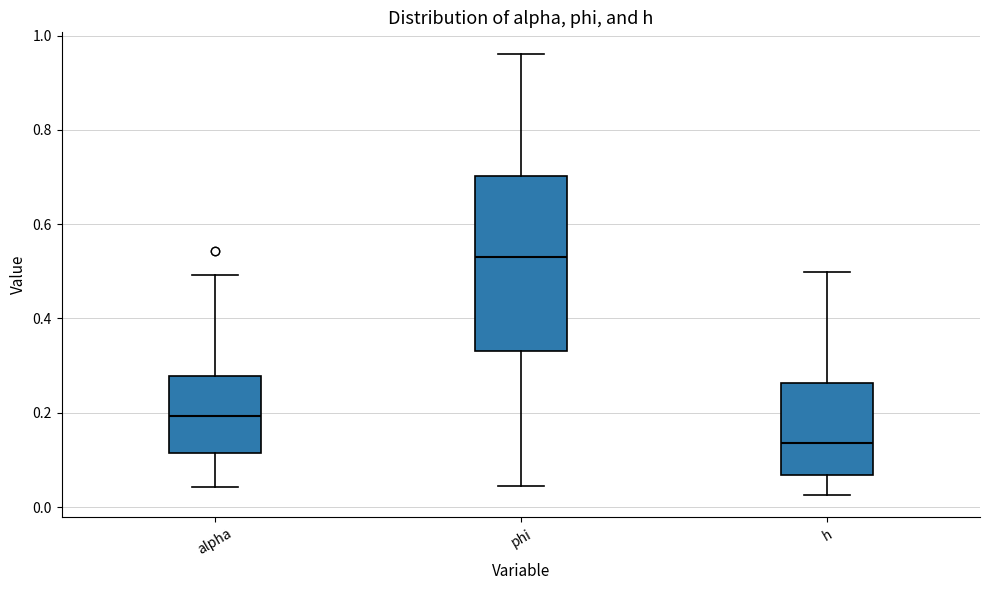

Comparing the boxes themselves (not the whiskers), which one is the tallest?

phi